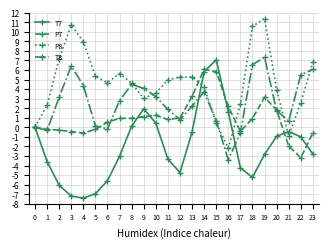

What is the sum of all P7 values?

21.8